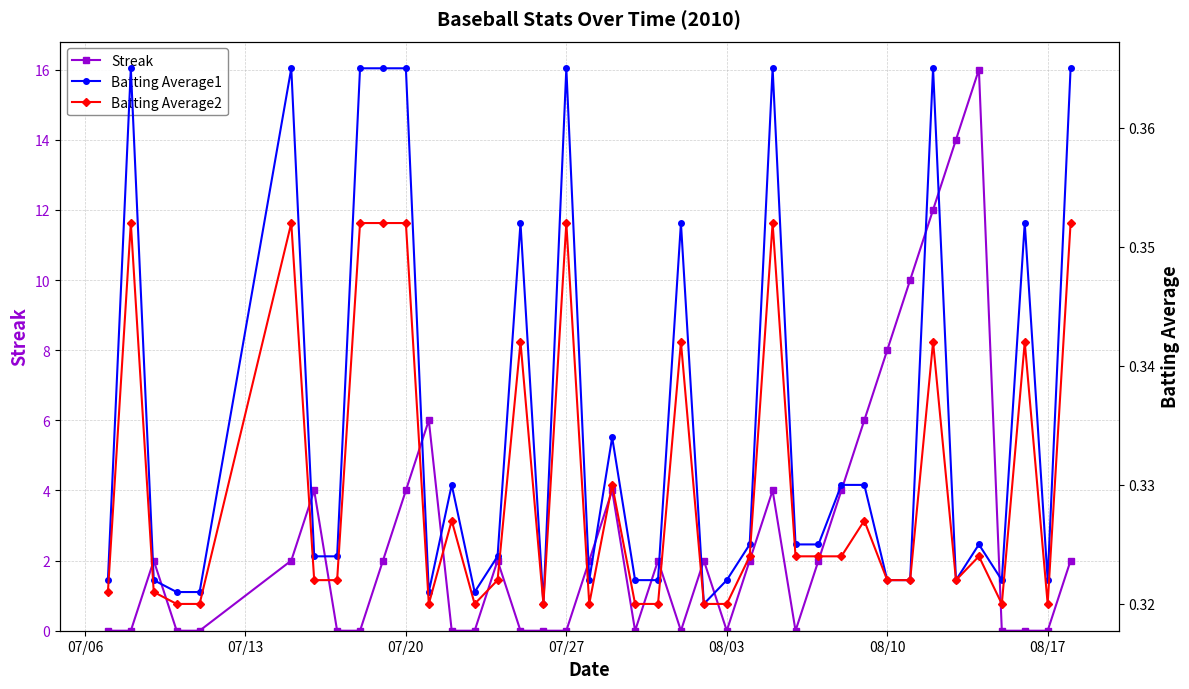

How many series are shown in this chart?

3